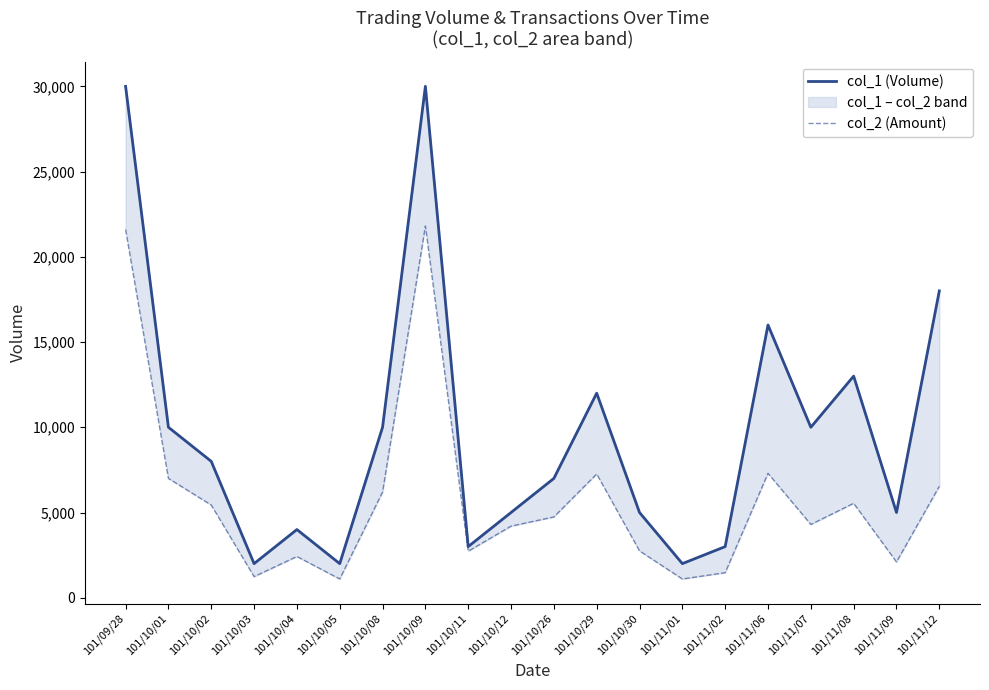

What is the sum of the col_2 (Amount) values at 101/11/09 and 101/10/01?

9100